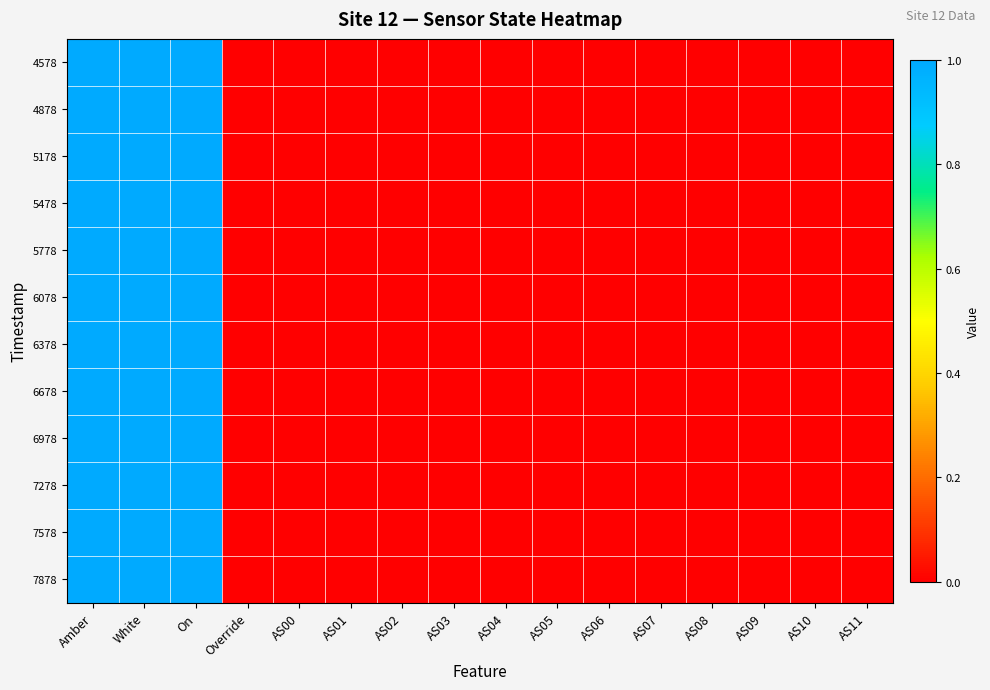

Which series changed the most between AS00 and AS08?

4578